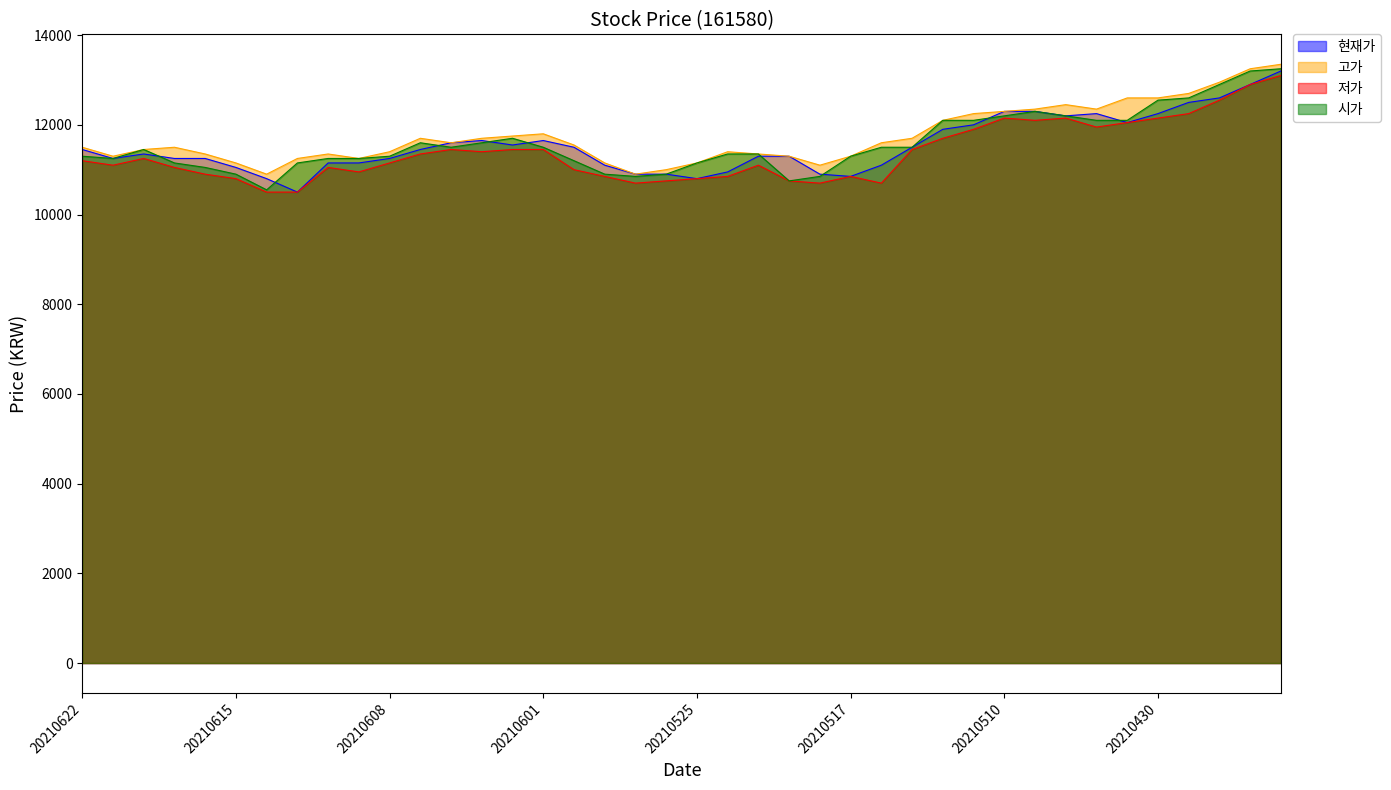

What is the total value across all series at 20210430?

49550